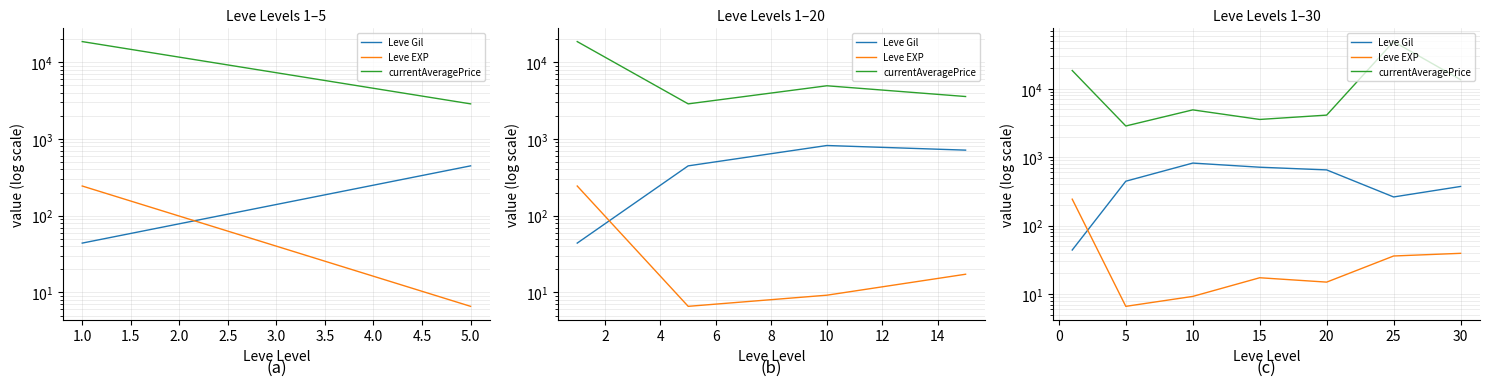

How many lines are shown in the chart?

3